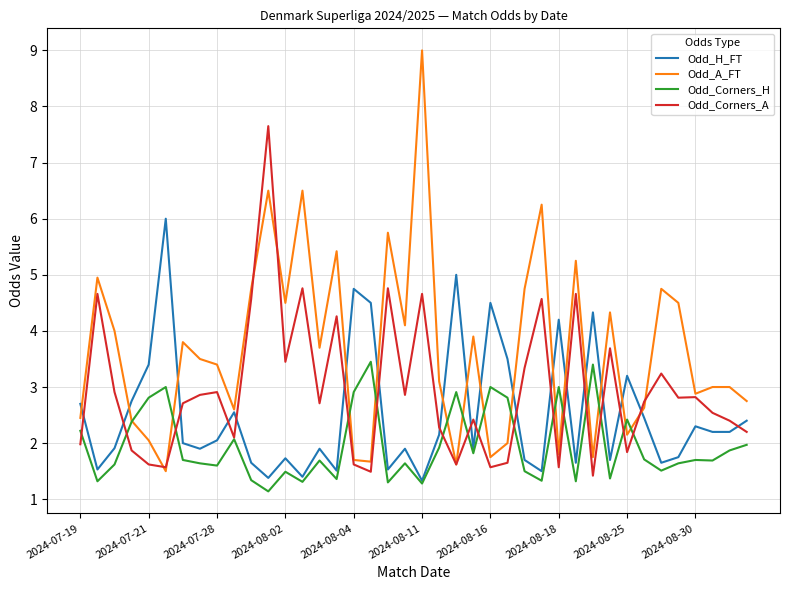

Which series has the largest total across all categories?

Odd_A_FT